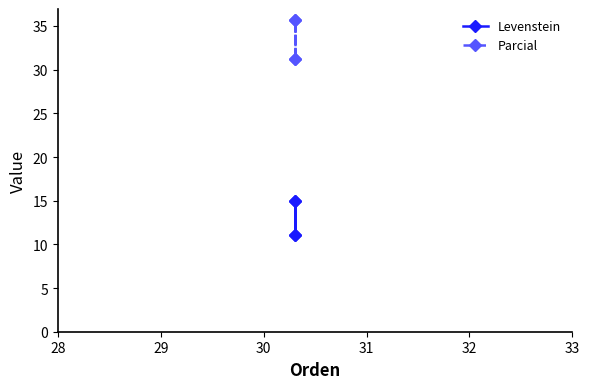

How many lines are shown in the chart?

2